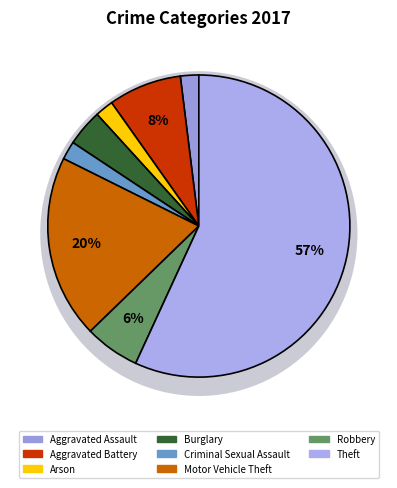

What is the change in value from Arson to Burglary?

+1